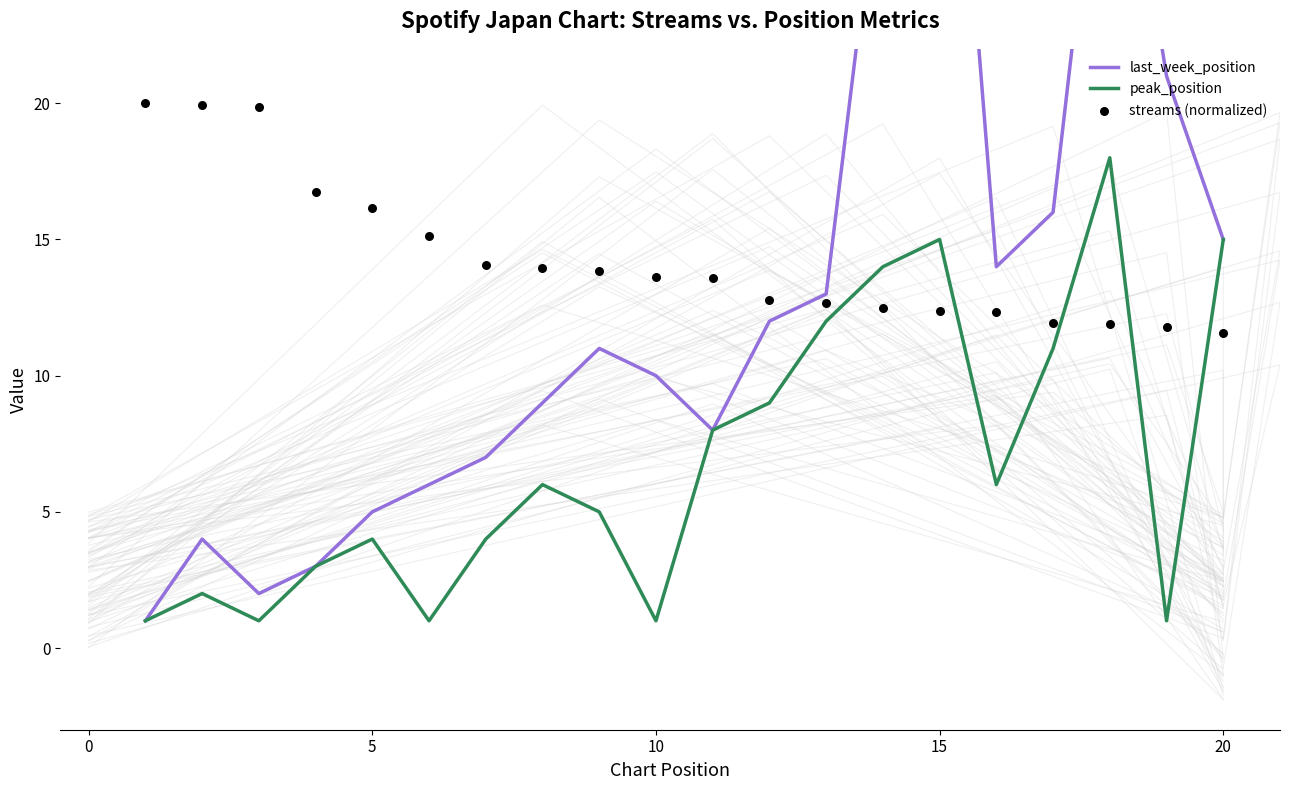

Which series has the widest spread of Y values?

last_week_position